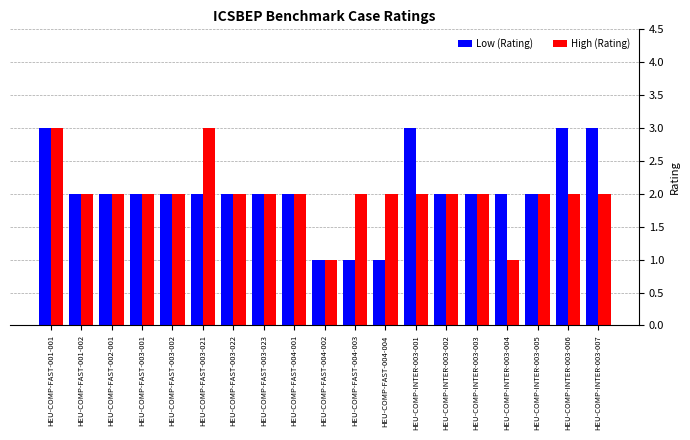

Reading right to left, list all the values displayed in this chart.

Low (Rating): HEU-COMP-INTER-003-007=3	HEU-COMP-INTER-003-006=3	HEU-COMP-INTER-003-005=2	HEU-COMP-INTER-003-004=2	HEU-COMP-INTER-003-003=2	HEU-COMP-INTER-003-002=2	HEU-COMP-INTER-003-001=3	HEU-COMP-FAST-004-004=1	HEU-COMP-FAST-004-003=1	HEU-COMP-FAST-004-002=1	HEU-COMP-FAST-004-001=2	HEU-COMP-FAST-003-023=2	HEU-COMP-FAST-003-022=2	HEU-COMP-FAST-003-021=2	HEU-COMP-FAST-003-002=2	HEU-COMP-FAST-003-001=2	HEU-COMP-FAST-002-001=2	HEU-COMP-FAST-001-002=2	HEU-COMP-FAST-001-001=3
High (Rating): HEU-COMP-INTER-003-007=2	HEU-COMP-INTER-003-006=2	HEU-COMP-INTER-003-005=2	HEU-COMP-INTER-003-004=1	HEU-COMP-INTER-003-003=2	HEU-COMP-INTER-003-002=2	HEU-COMP-INTER-003-001=2	HEU-COMP-FAST-004-004=2	HEU-COMP-FAST-004-003=2	HEU-COMP-FAST-004-002=1	HEU-COMP-FAST-004-001=2	HEU-COMP-FAST-003-023=2	HEU-COMP-FAST-003-022=2	HEU-COMP-FAST-003-021=3	HEU-COMP-FAST-003-002=2	HEU-COMP-FAST-003-001=2	HEU-COMP-FAST-002-001=2	HEU-COMP-FAST-001-002=2	HEU-COMP-FAST-001-001=3